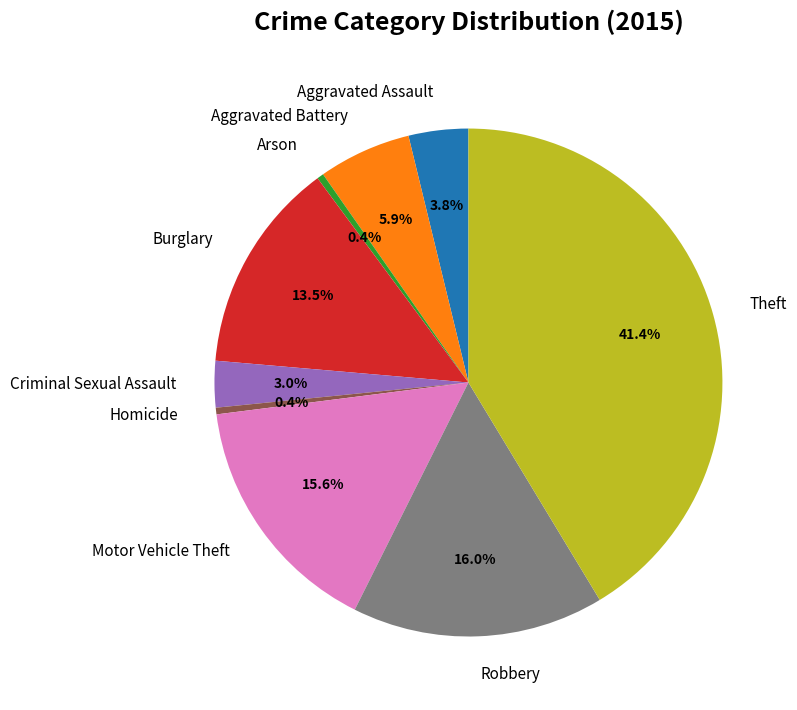

Combined, do Robbery and Theft account for over 50%?

Yes